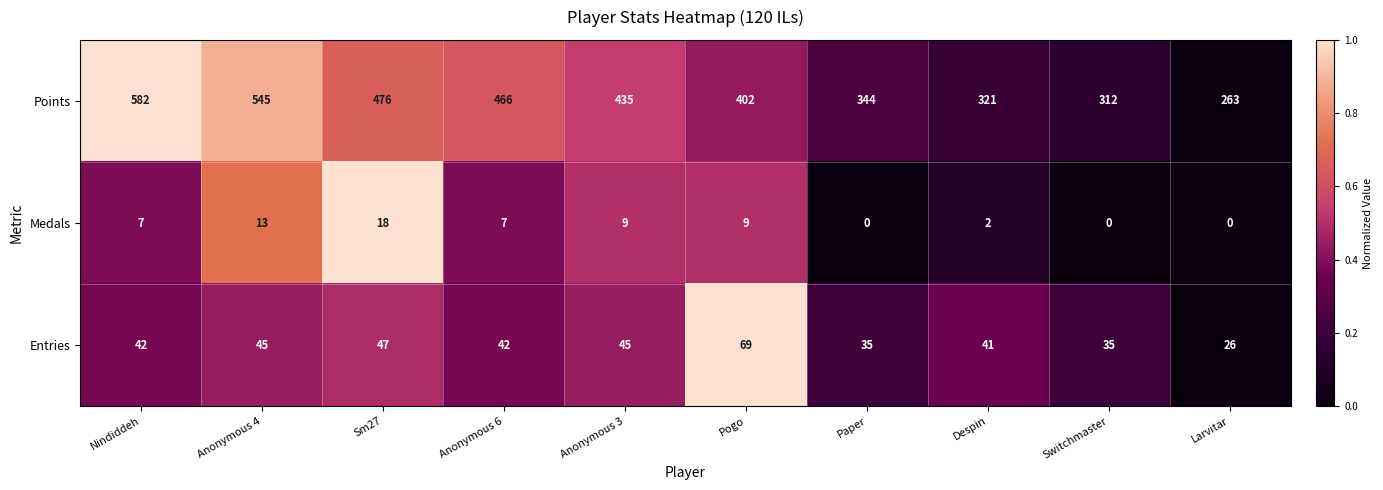

The Medals series shows 9 at Pogo. True or false?

True